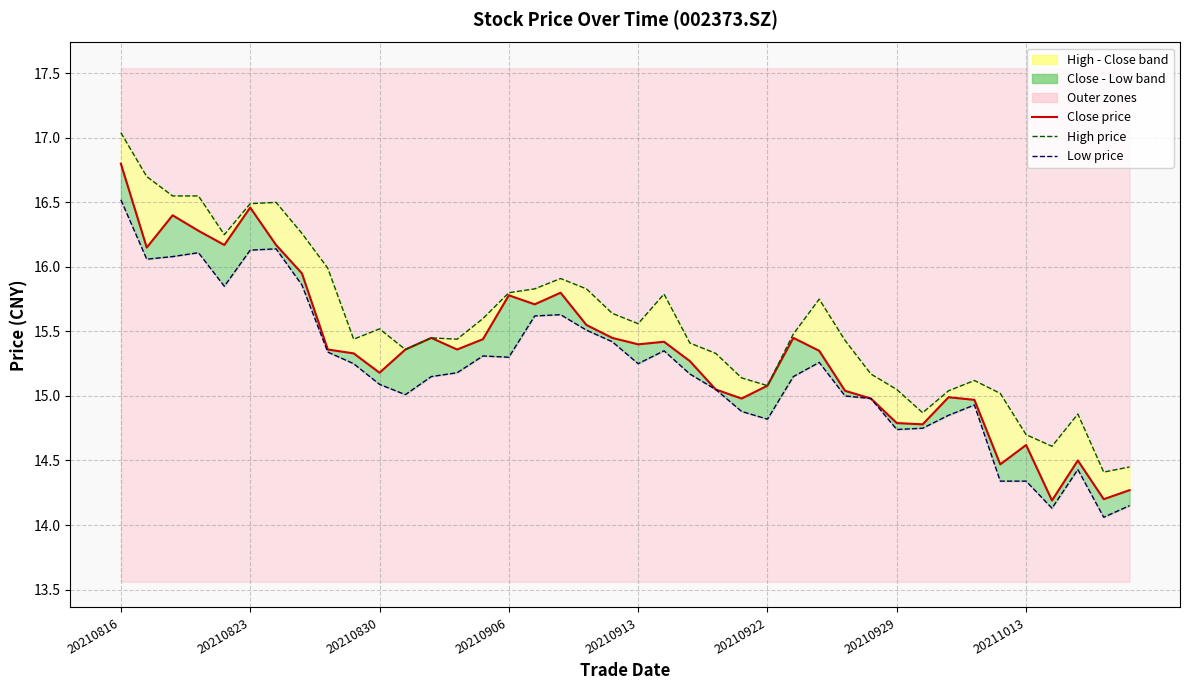

Where is low price nearest to the value 15?

28